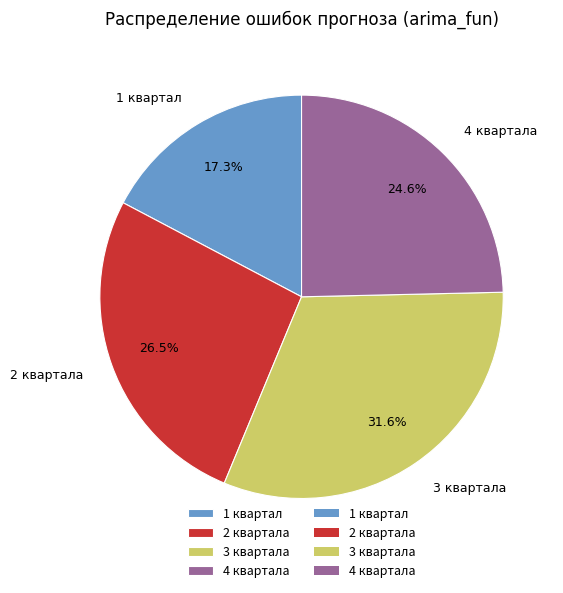

The 1 квартал slice represents 7% of the pie. True or false?

False